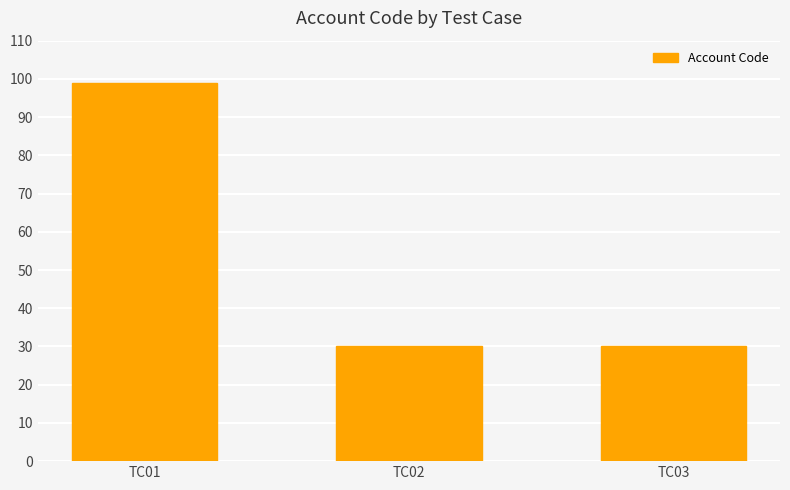

Read the value at TC01.

99